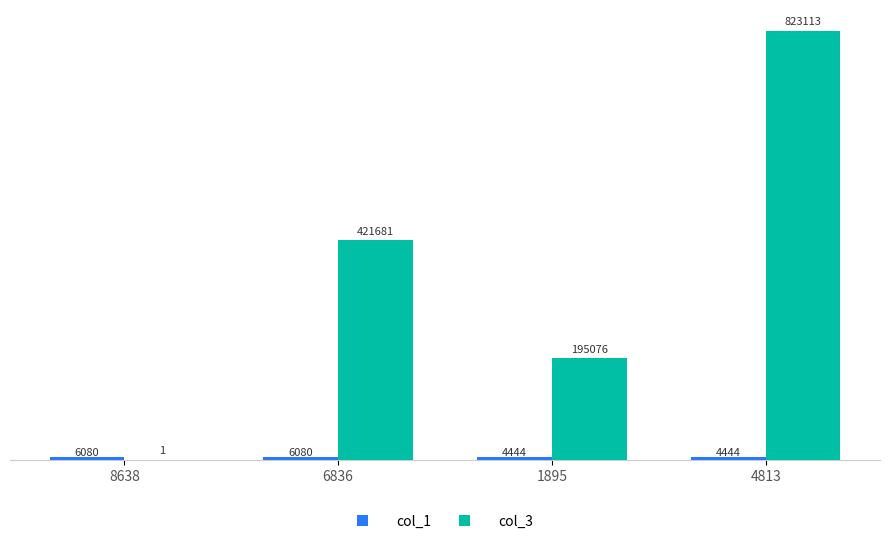

At which category is the sum across all series the highest?

4813